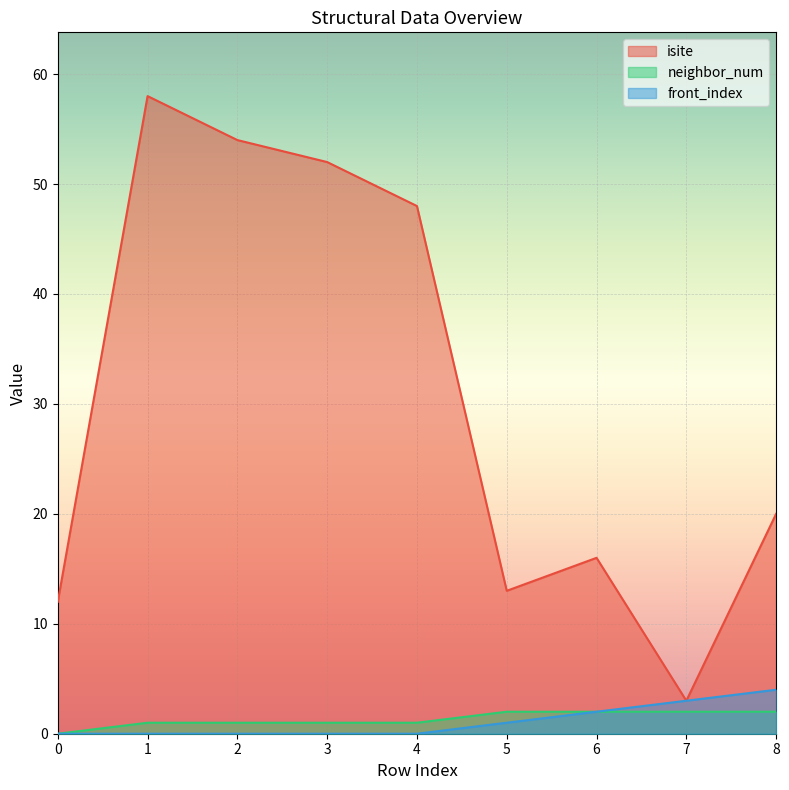

True or false: neighbor_num and isite intersect in this chart.

False